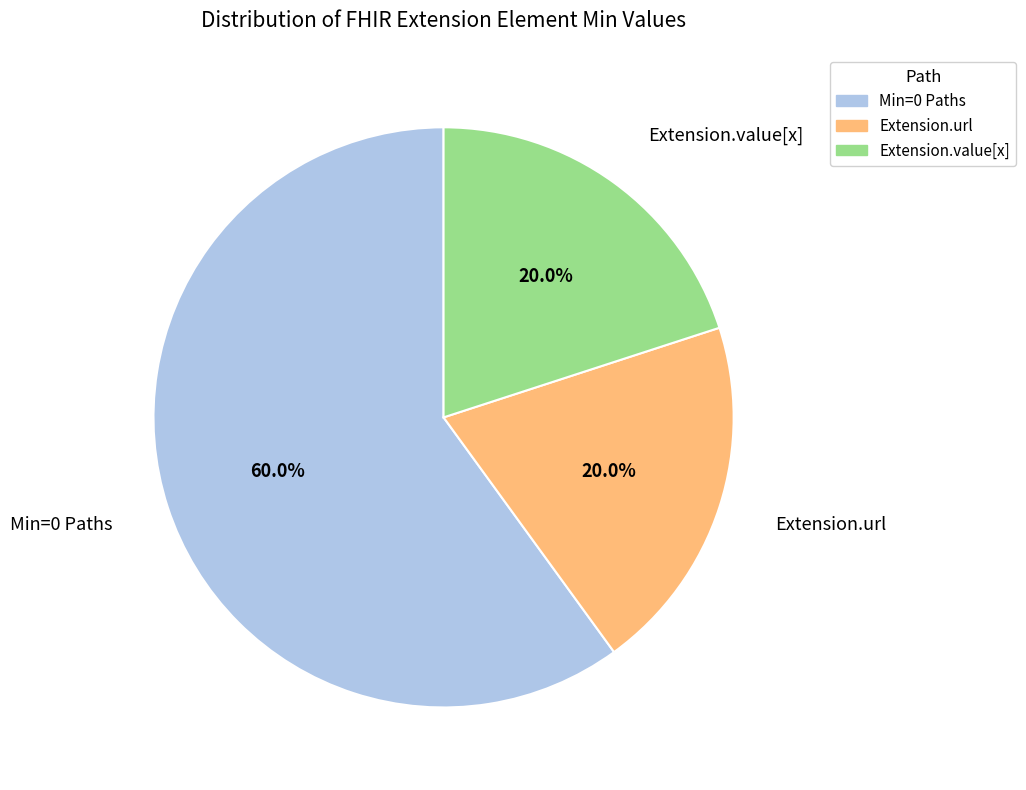

Does any single category account for the majority?

Yes